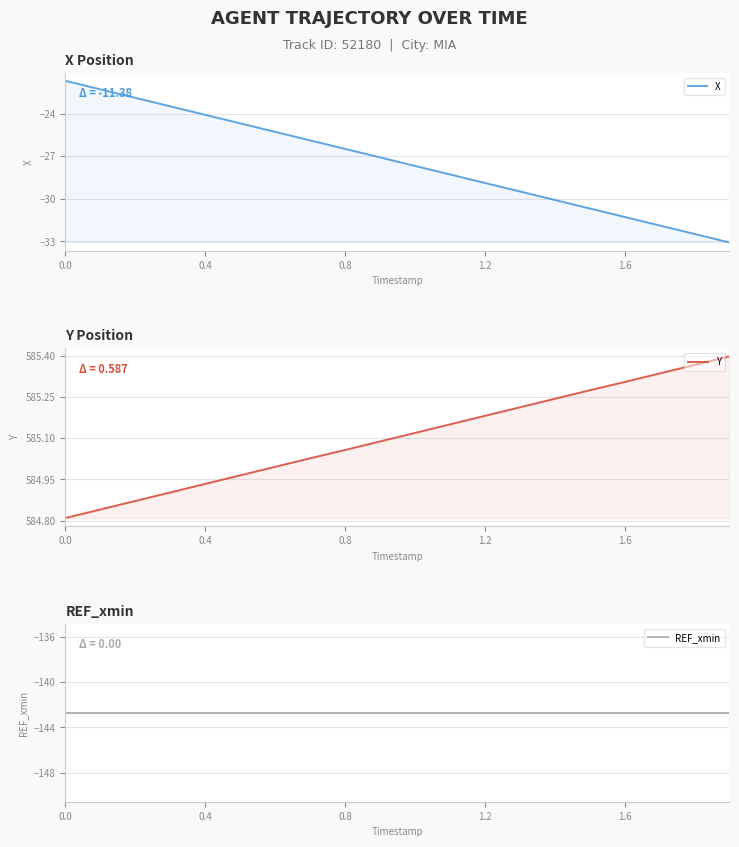

How many distinct data groups are displayed?

3